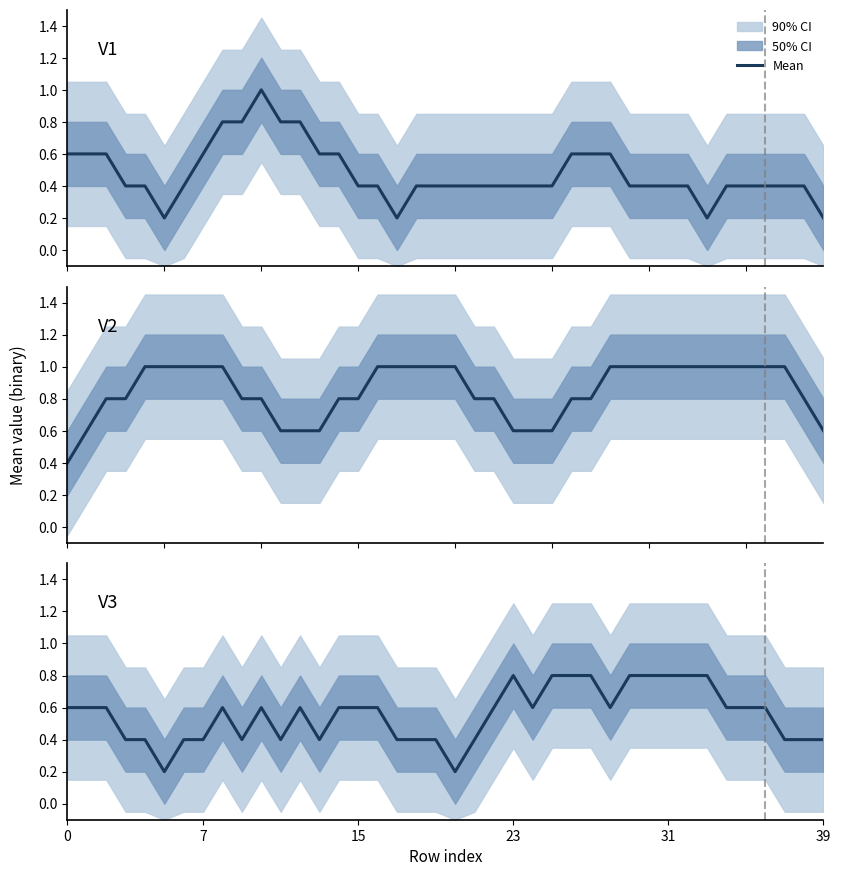

What is the smallest value displayed?

0.2